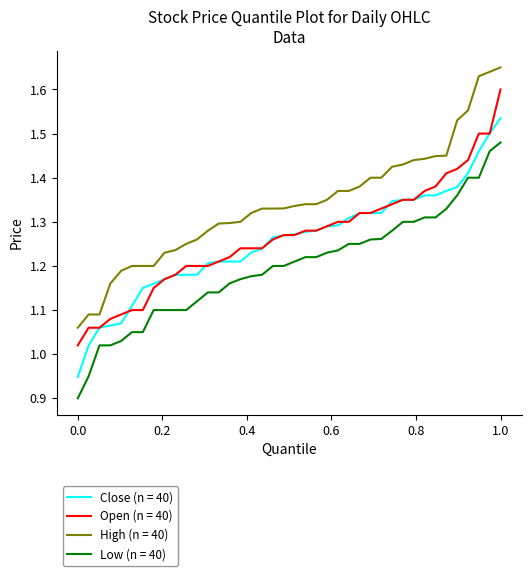

Which series has the widest spread of values?

High (n = 40)